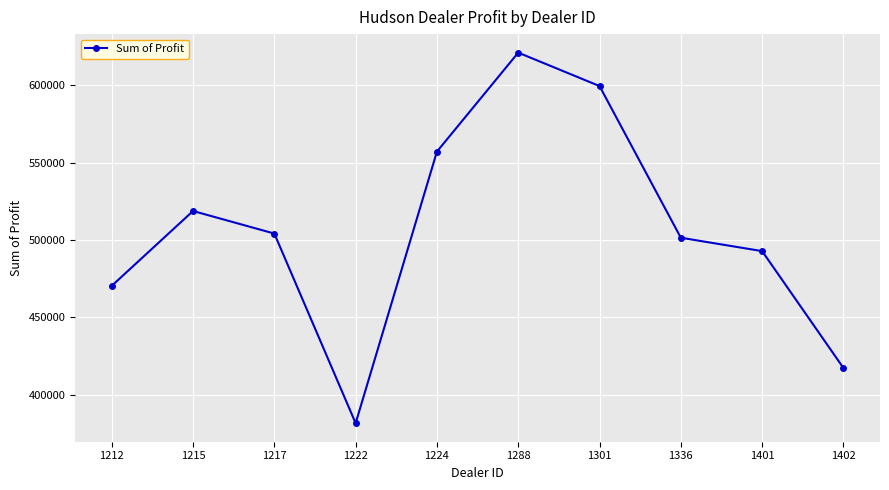

True or false: the data has more than 2 interior local peaks.

False